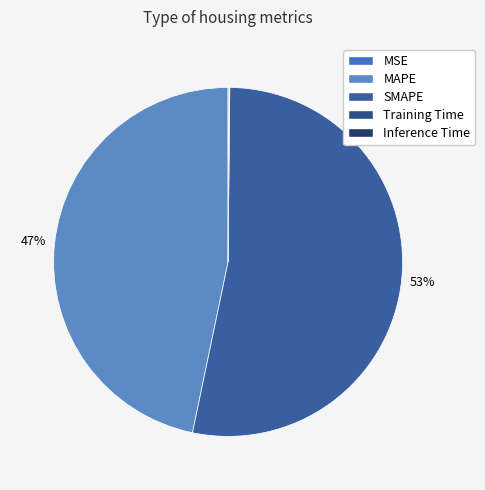

Which category has the biggest portion of the pie?

SMAPE